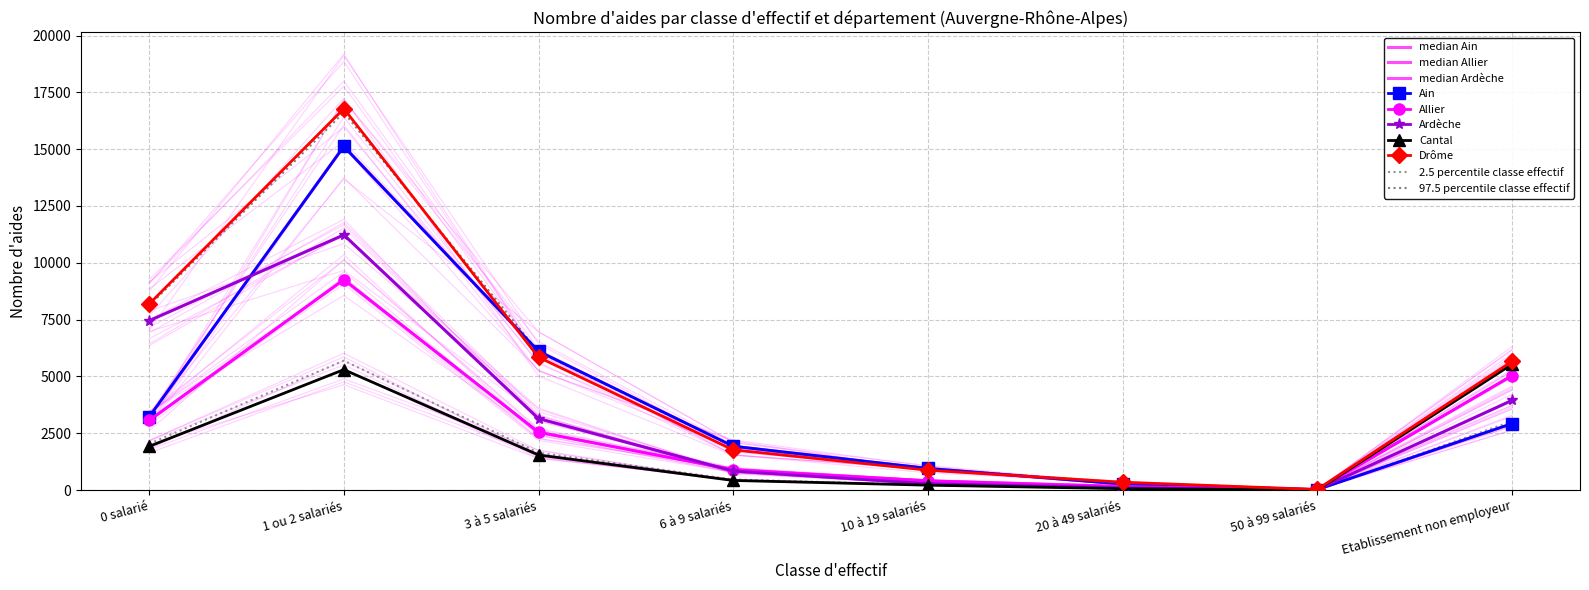

Is the value of Drôme at 50 à 99 salariés greater than the value of Ardèche at 3 à 5 salariés?

No